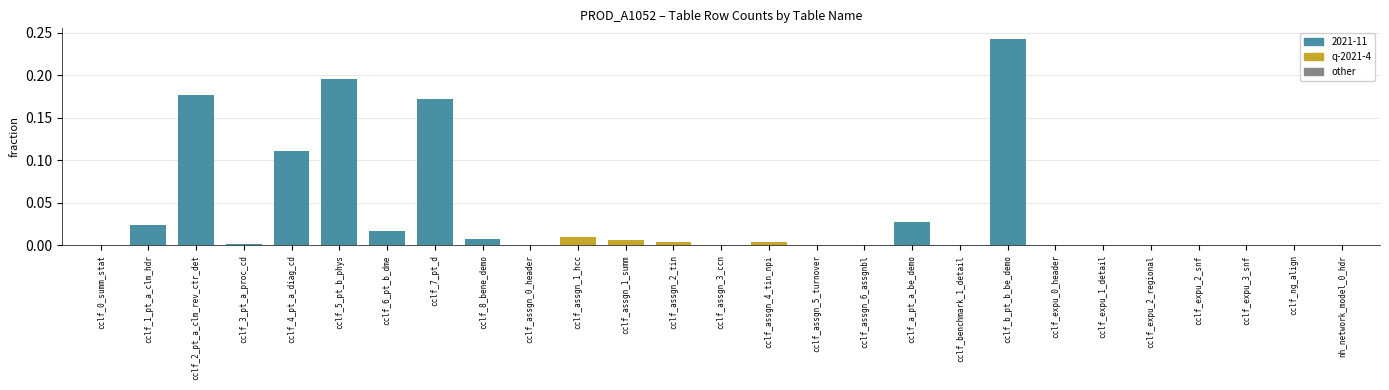

What is the sum of all values?

1.0